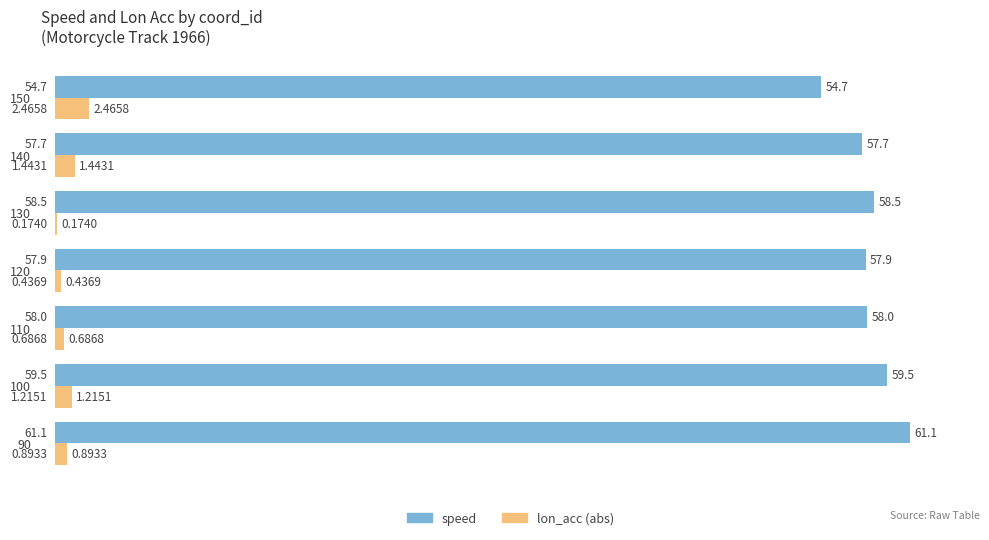

What is the sum of the lon_acc (abs) values at 140 and 130?

1.6